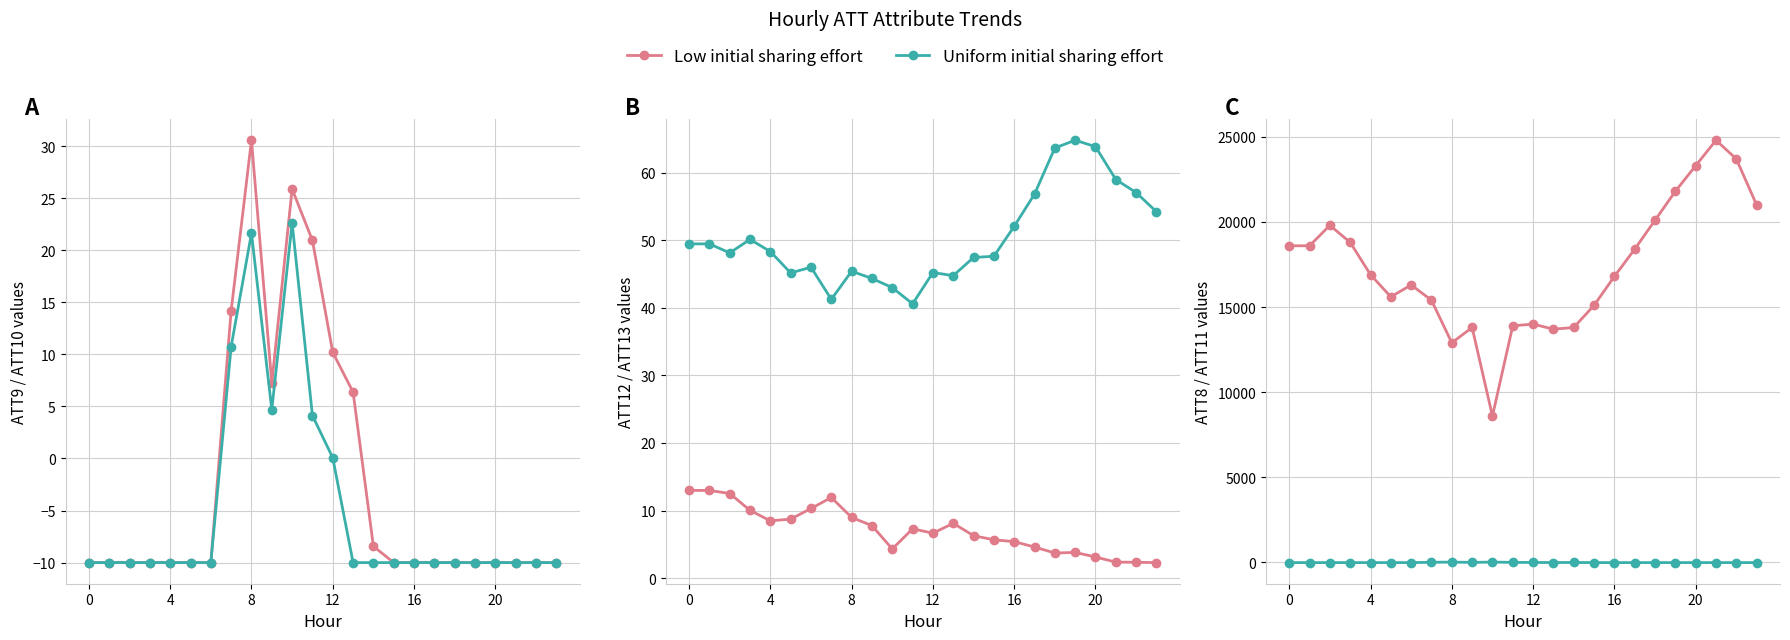

Which series has the largest range (max minus min)?

ATT8 (Low effort)